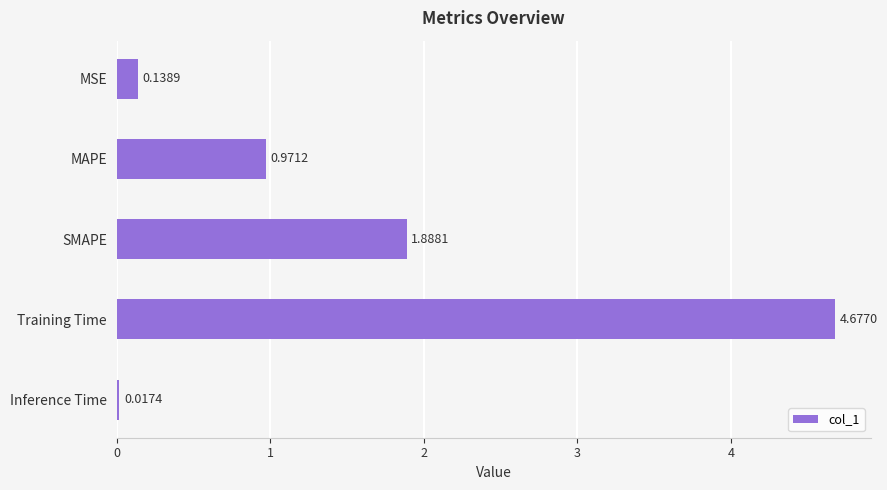

What is the average value?

1.5